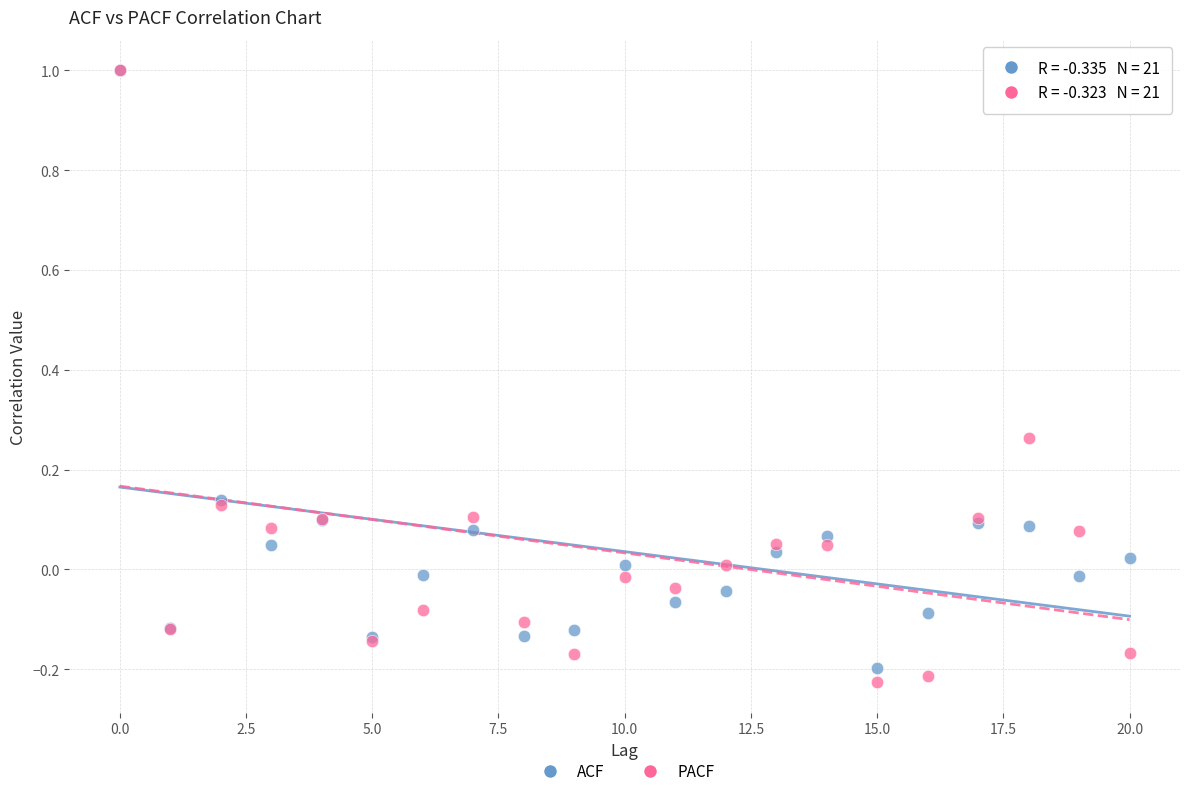

What are all the series names shown in the legend?

ACF, PACF